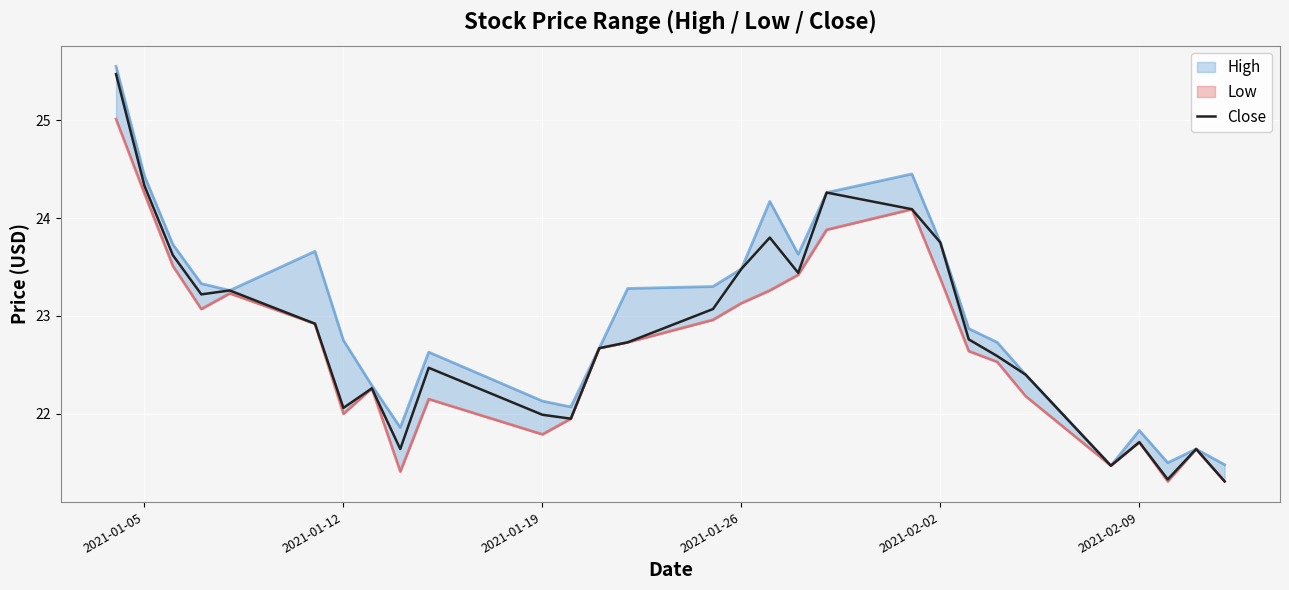

Is it true that Close equals 6.7 at 2021-02-02?

False